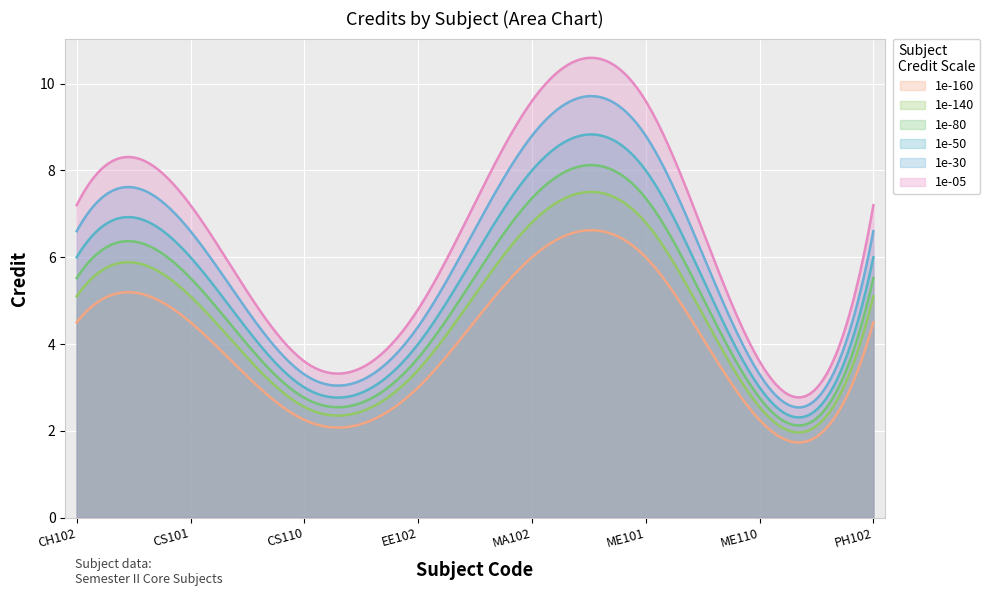

Rank the categories by value from highest to lowest.

MA102, ME101, CH102, CS101, PH102, EE102, CS110, ME110